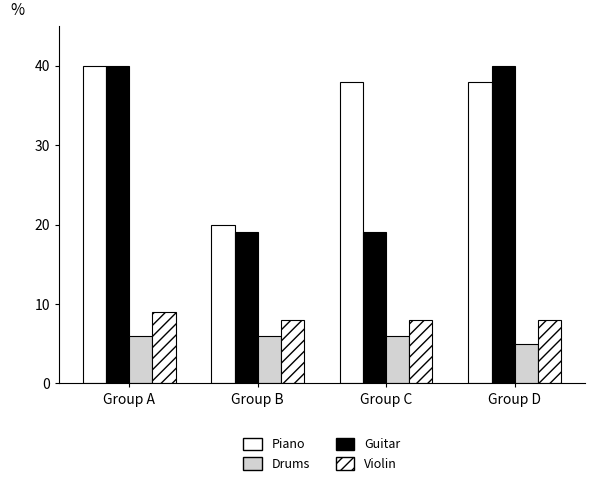

Reading right to left, list all the values displayed in this chart.

Piano: Group D=38	Group C=38	Group B=20	Group A=40
Guitar: Group D=40	Group C=19	Group B=19	Group A=40
Drums: Group D=5	Group C=6	Group B=6	Group A=6
Violin: Group D=8	Group C=8	Group B=8	Group A=9